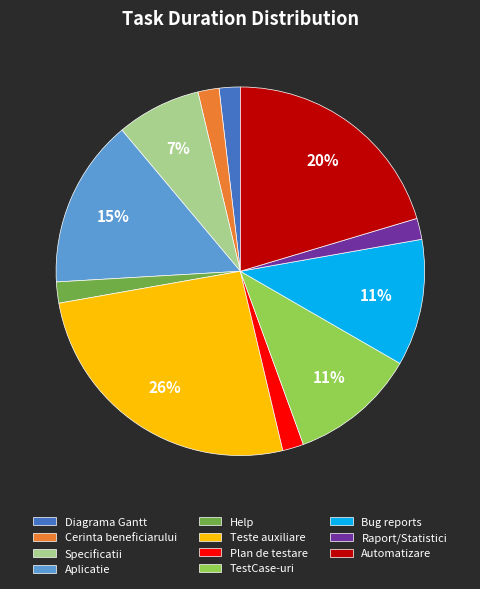

Is it true that Specificatii is 7% of the pie?

True